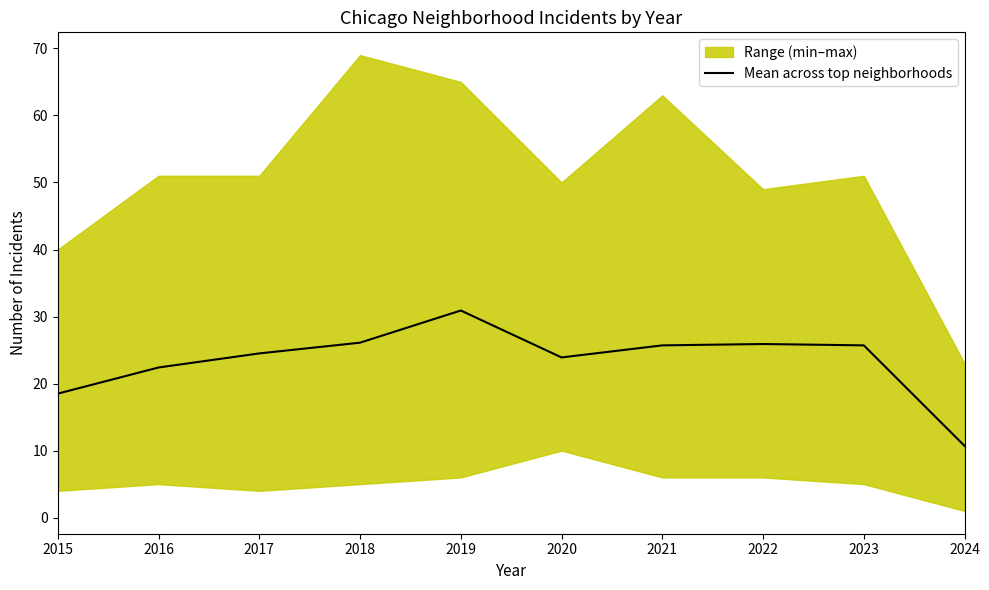

What is the value of the 4th point from the left?

26.1